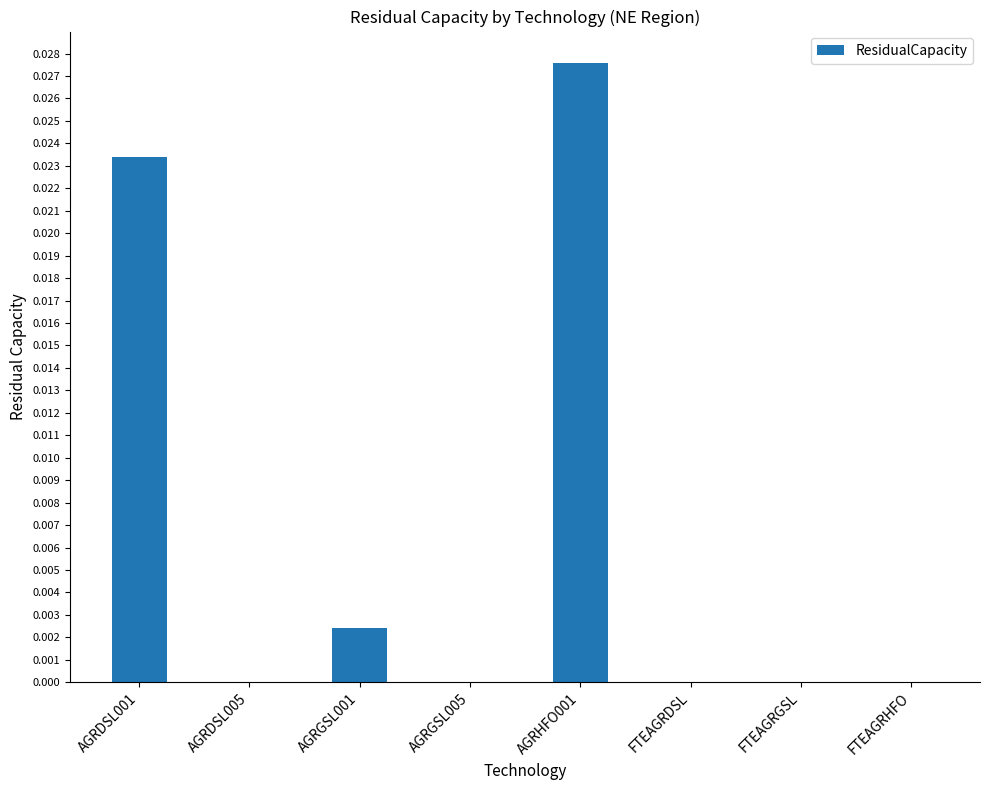

What is the sum of all values?

0.1